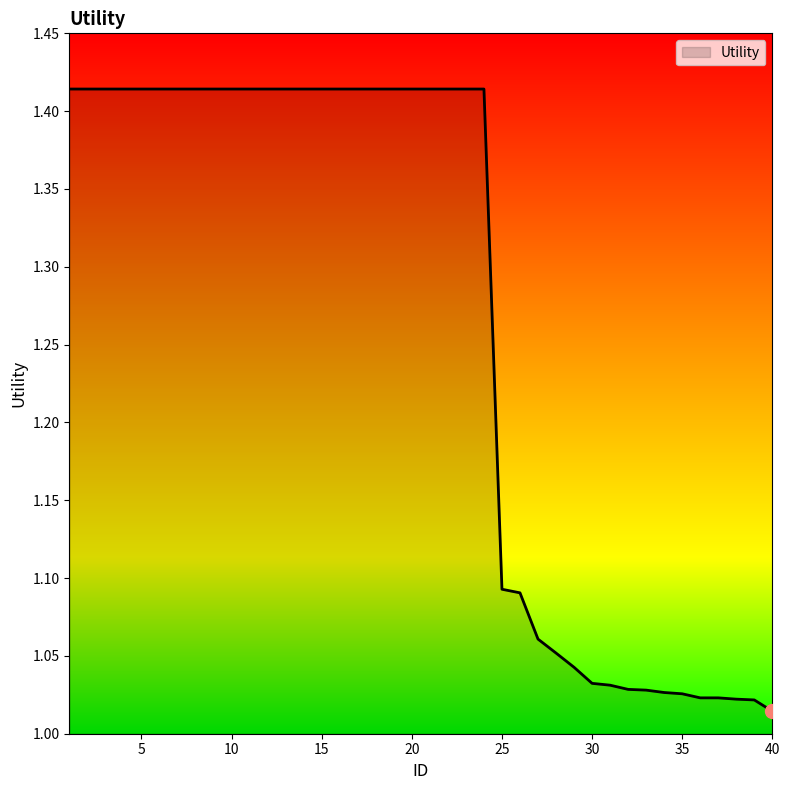

What is the difference between the maximum and minimum values?

0.4